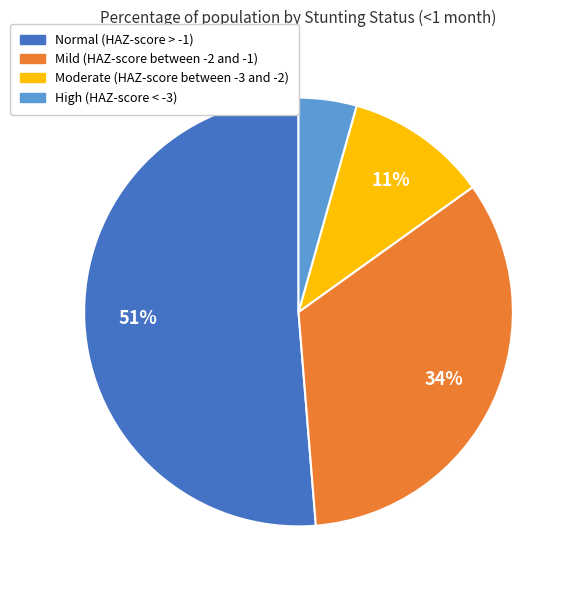

Which category has the smallest portion of the pie?

High (HAZ-score < -3)